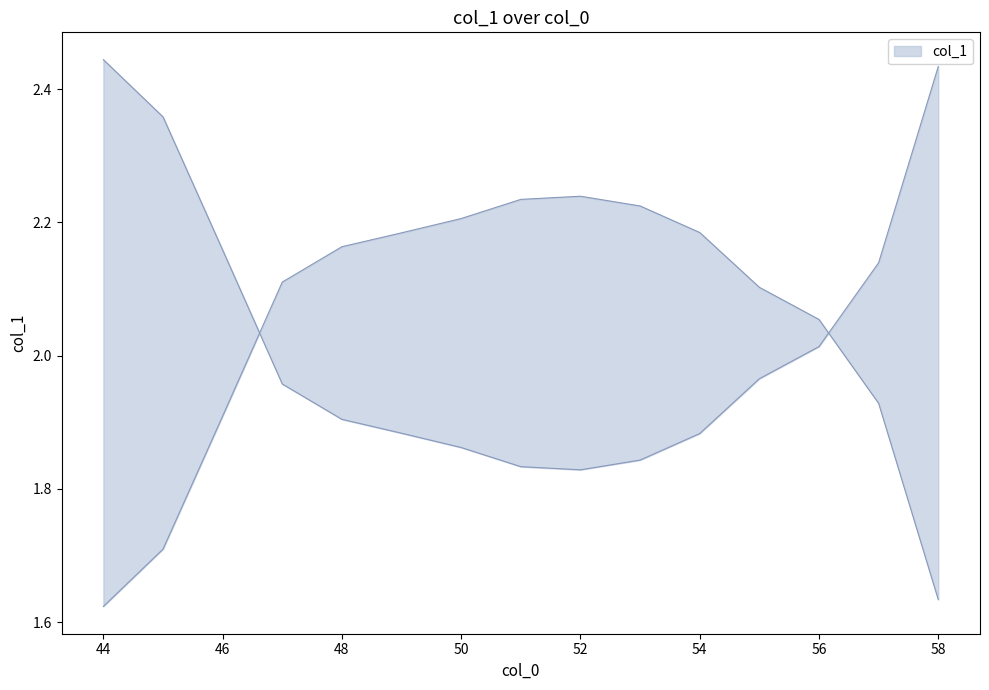

Is it true that the value at 45 is 2.4?

True